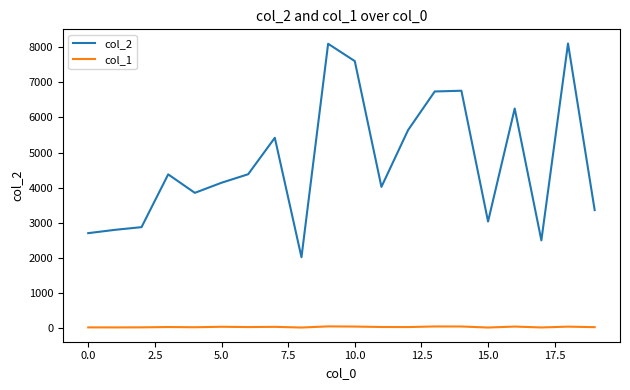

What is the smallest value displayed?

26